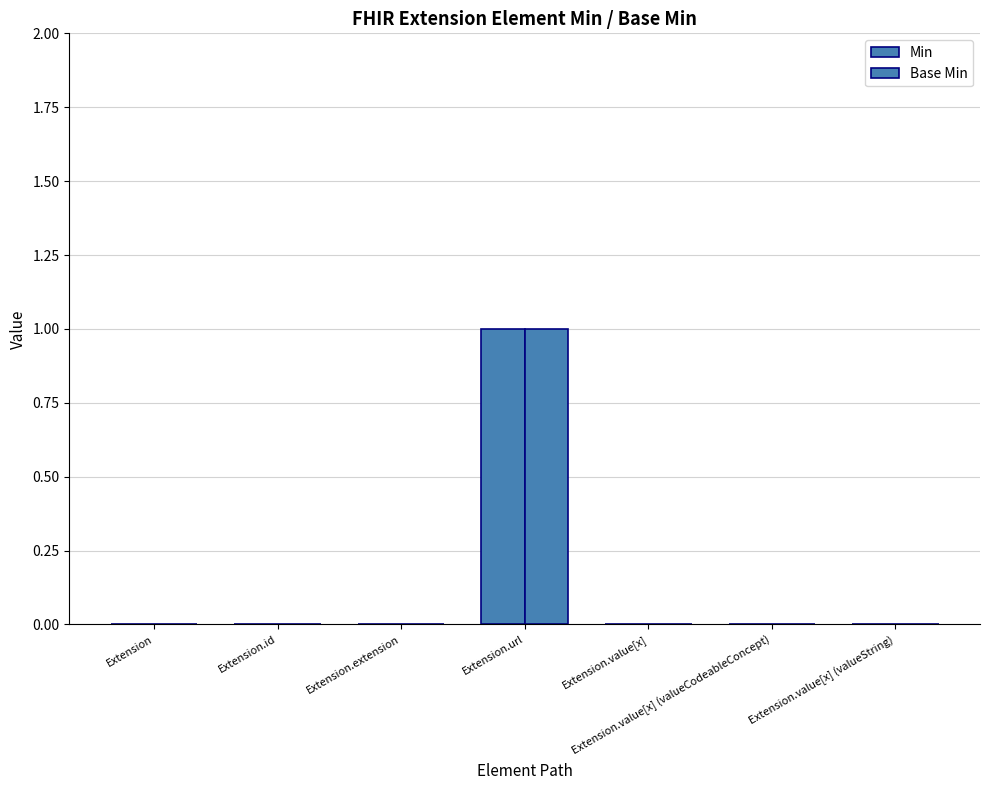

Reading right to left, transcribe all the data shown in this chart.

Min: Extension.value[x] (valueString)=0	Extension.value[x] (valueCodeableConcept)=0	Extension.value[x]=0	Extension.url=1	Extension.extension=0	Extension.id=0	Extension=0
Base Min: Extension.value[x] (valueString)=0	Extension.value[x] (valueCodeableConcept)=0	Extension.value[x]=0	Extension.url=1	Extension.extension=0	Extension.id=0	Extension=0